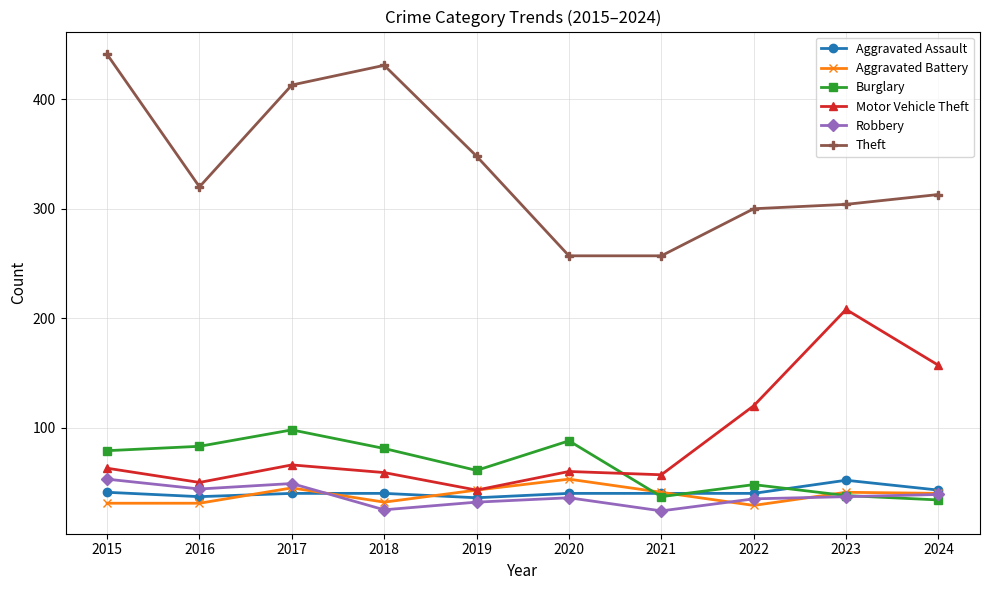

True or false: Robbery and Aggravated Battery intersect in this chart.

True